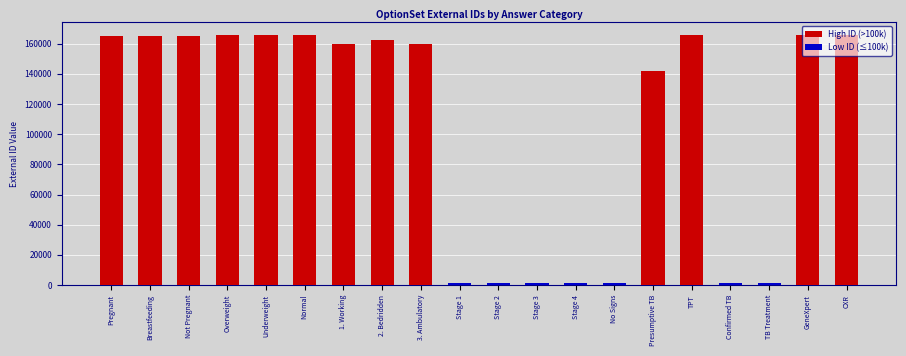

At which label does Low ID (≤100k) reach its peak?

TB Treatment